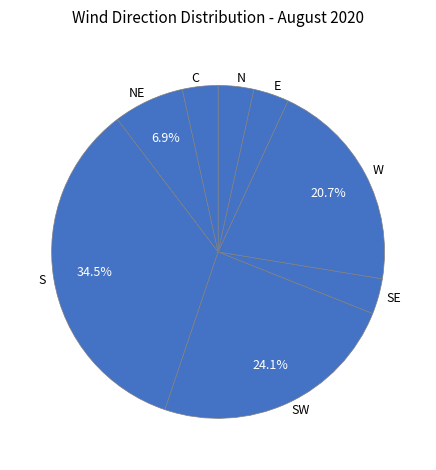

Which category has the biggest portion of the pie?

S